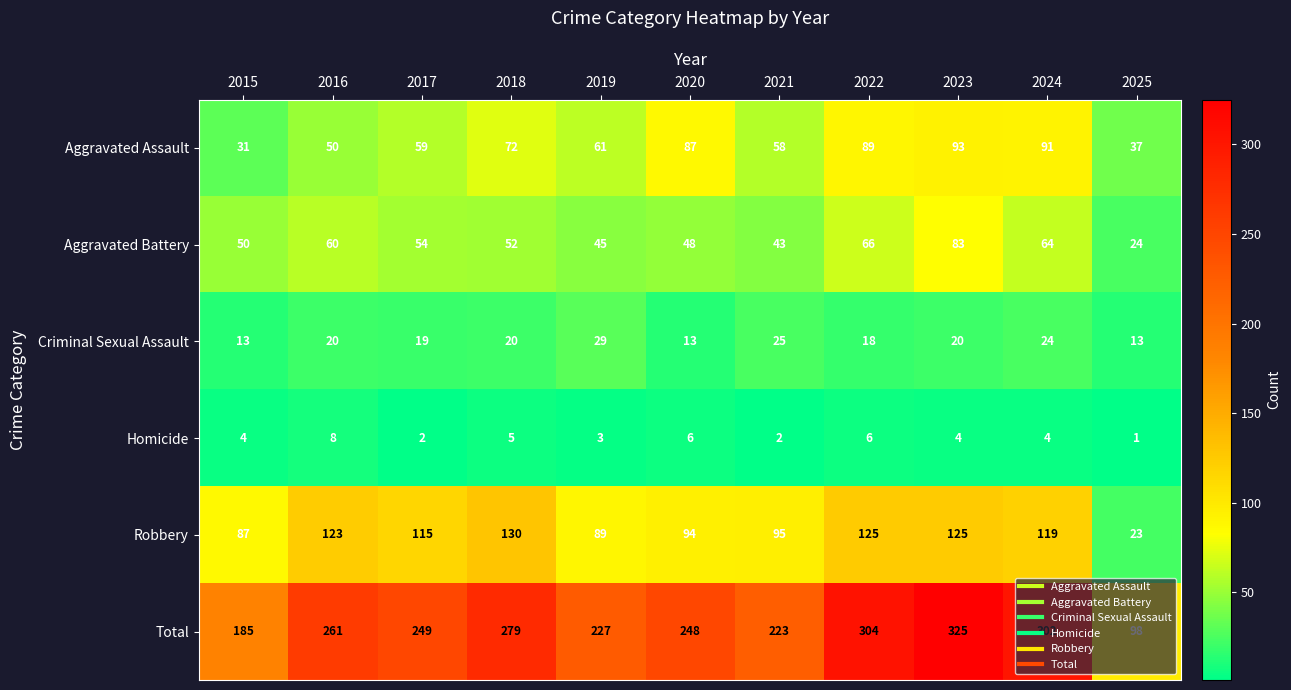

The Aggravated Battery series shows 17 at 2020. True or false?

False